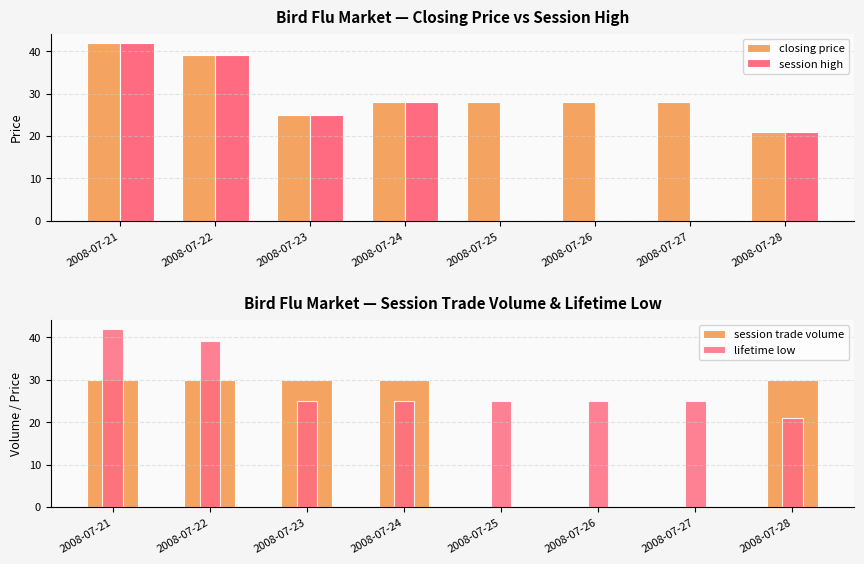

Reading right to left, list all the values displayed in this chart.

closing price: 21	28	28	28	28	25	39	42
session high: 21	0	0	0	28	25	39	42
session trade volume: 30	0	0	0	30	30	30	30
lifetime low: 21	25	25	25	25	25	39	42